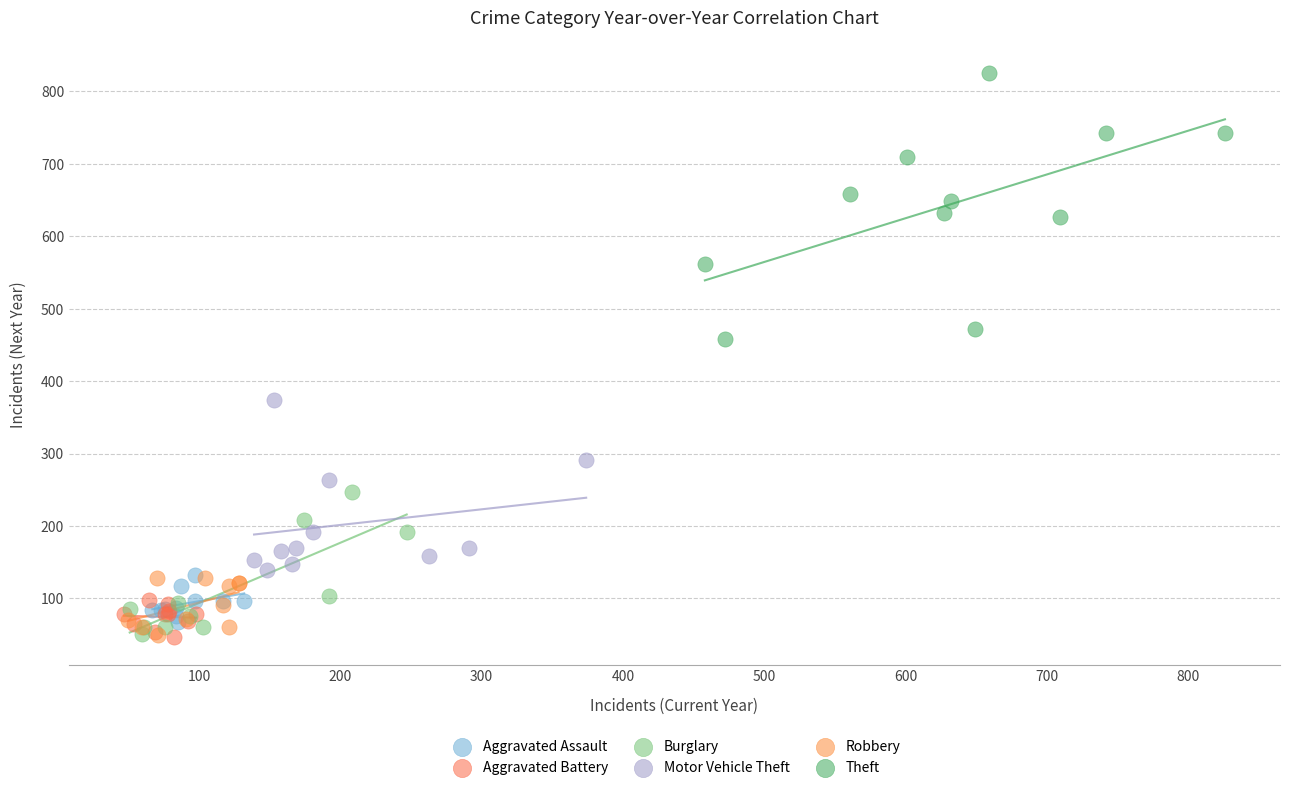

What are all the series names shown in the legend?

Aggravated Assault, Aggravated Battery, Burglary, Motor Vehicle Theft, Robbery, Theft